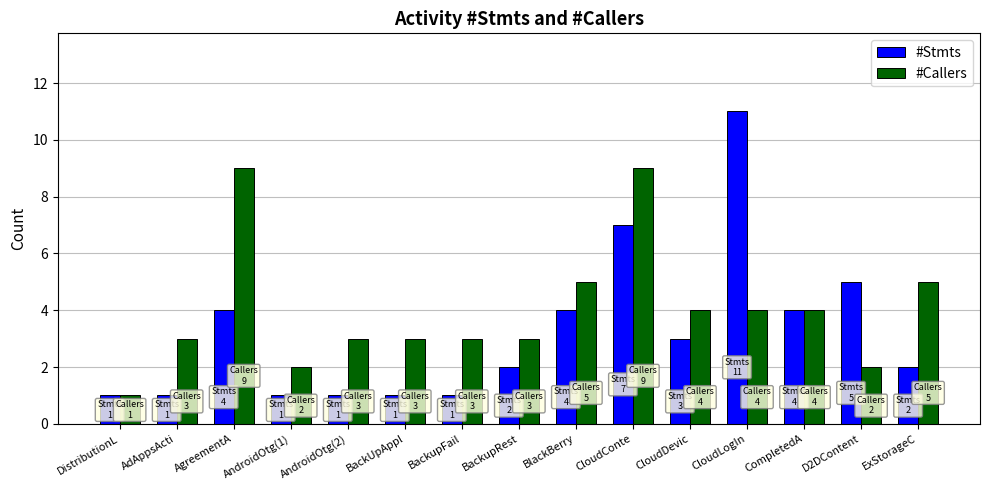

Which category has the highest value in the #Stmts series?

CloudLogIn